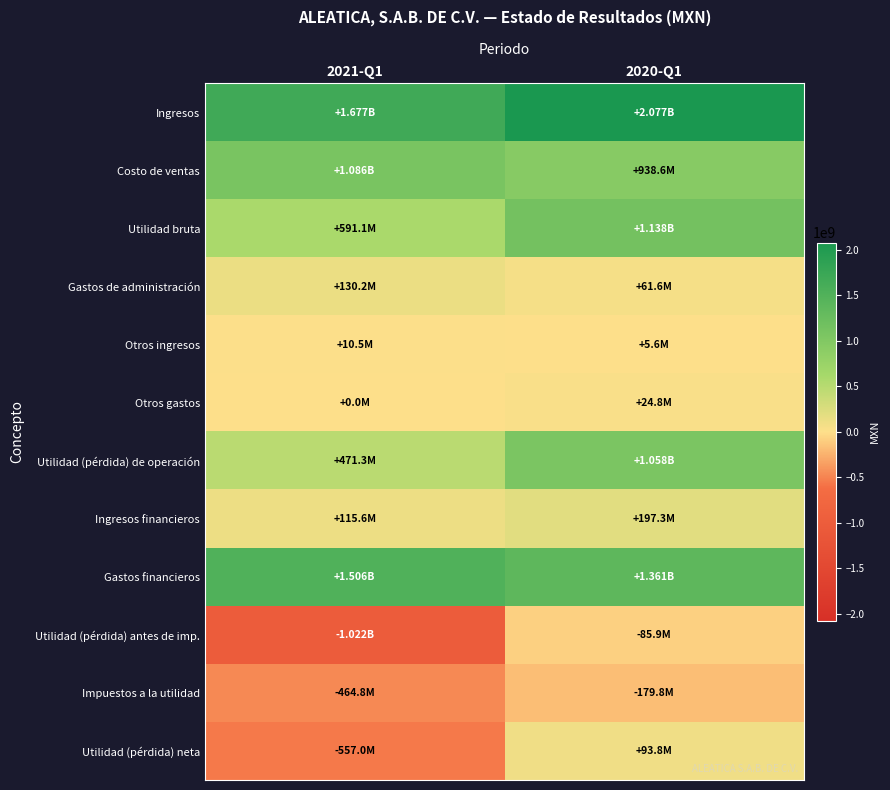

Reading left to right, extract all data points from this chart.

Ingresos: 2021-Q1=1676891000	2020-Q1=2076856000
Costo de ventas: 2021-Q1=1085832000	2020-Q1=938645000
Utilidad bruta: 2021-Q1=591059000	2020-Q1=1138211000
Gastos de administración: 2021-Q1=130206000	2020-Q1=61566000
Otros ingresos: 2021-Q1=10479000	2020-Q1=5633000
Otros gastos: 2021-Q1=0	2020-Q1=24770000
Utilidad (pérdida) de operación: 2021-Q1=471332000	2020-Q1=1057508000
Ingresos financieros: 2021-Q1=115626000	2020-Q1=197334000
Gastos financieros: 2021-Q1=1506473000	2020-Q1=1360501000
Utilidad (pérdida) antes de imp.: 2021-Q1=-1021814000	2020-Q1=-85944000
Impuestos a la utilidad: 2021-Q1=-464804000	2020-Q1=-179794000
Utilidad (pérdida) neta: 2021-Q1=-557010000	2020-Q1=93850000